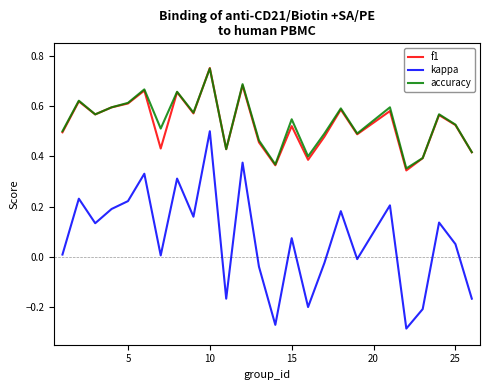

How many interior local peaks does the f1 series have?

9